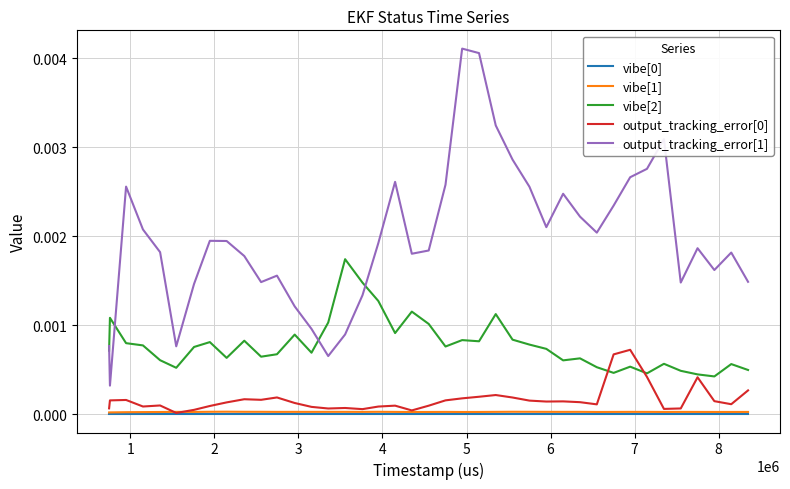

In vibe[1], how many points are lower than both neighbors (excluding endpoints)?

10